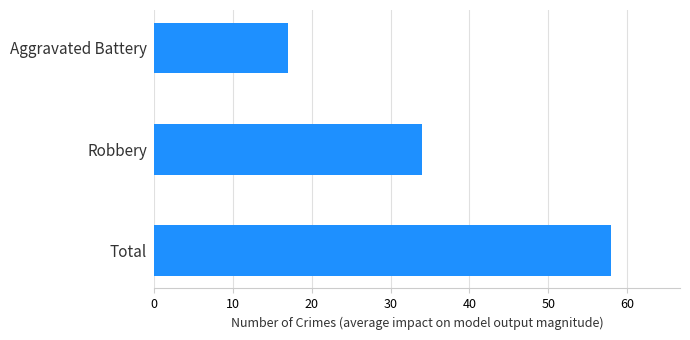

What is the approximate value at Robbery, to the nearest 5?

35